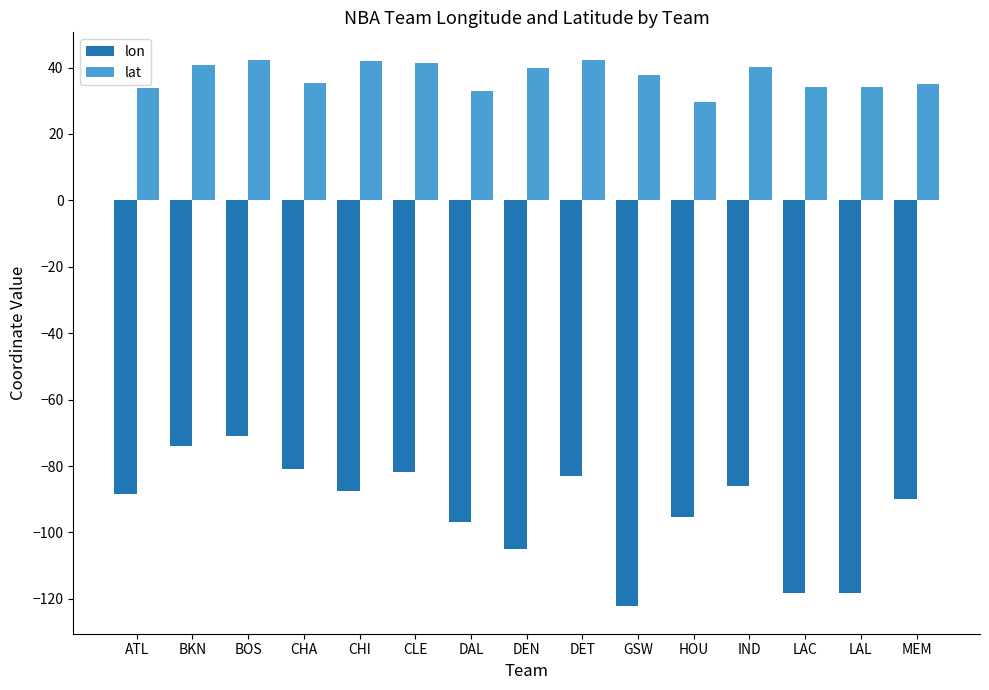

What is the highest value of the lat series?

42.4